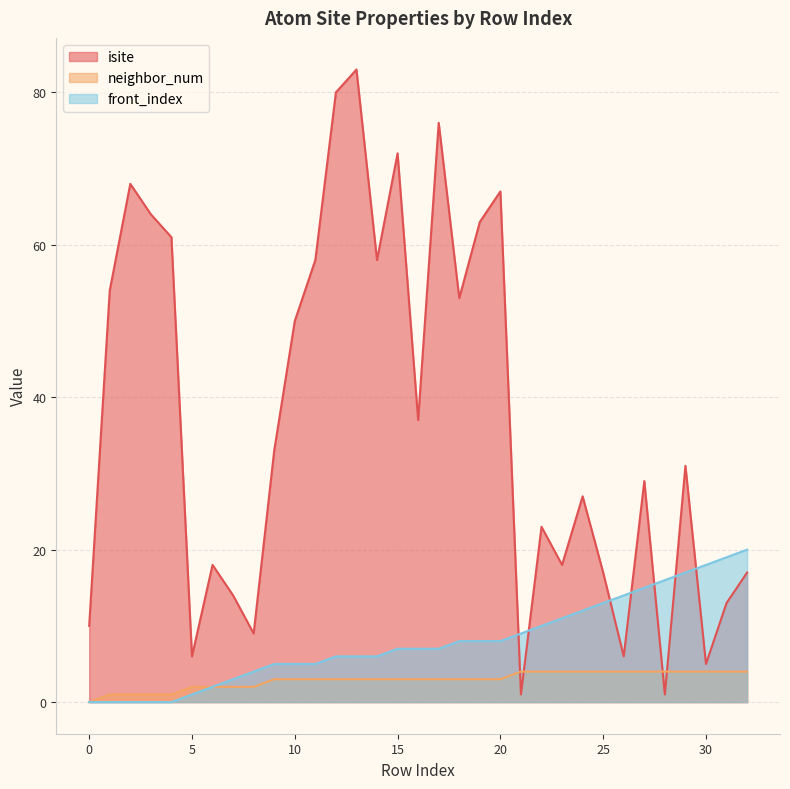

What is the value of the isite point at the 22nd from the left?

1